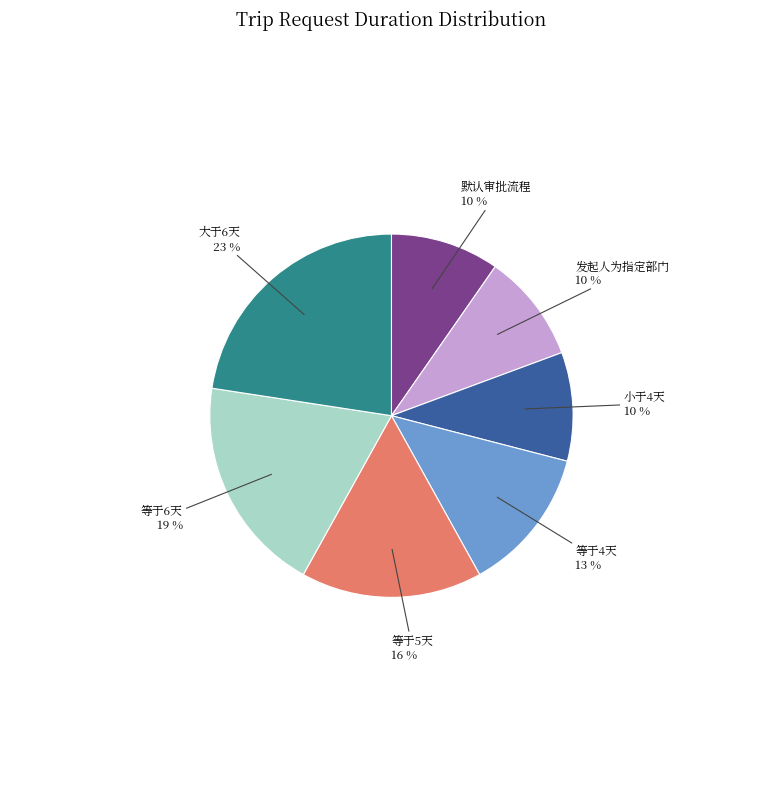

Approximately how many times larger is the value at 等于4天 compared to 等于5天?

0.8